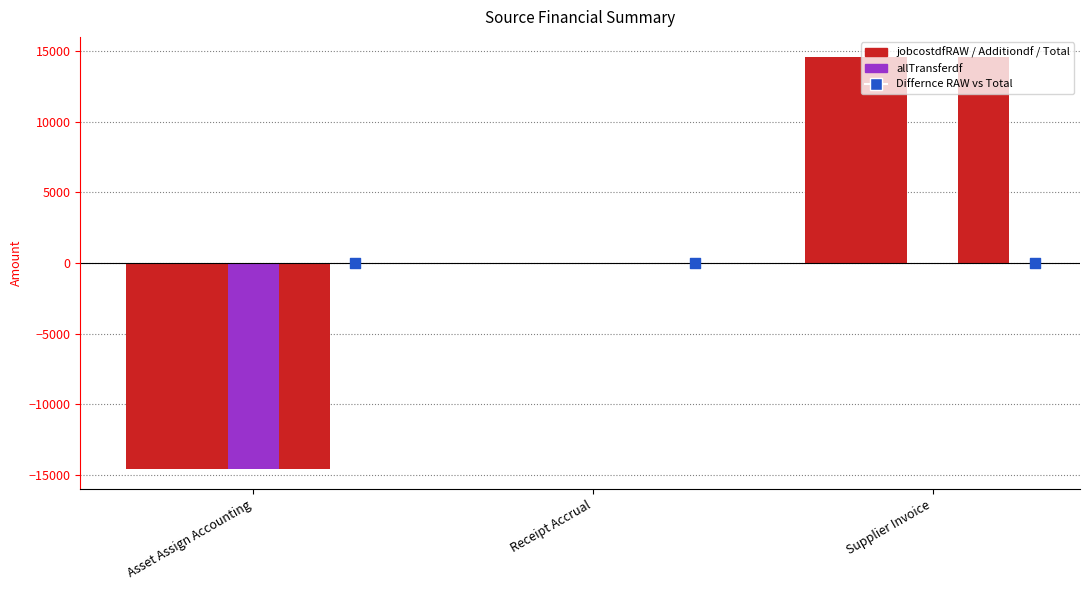

At how many categories does at least one series exceed 6194?

1